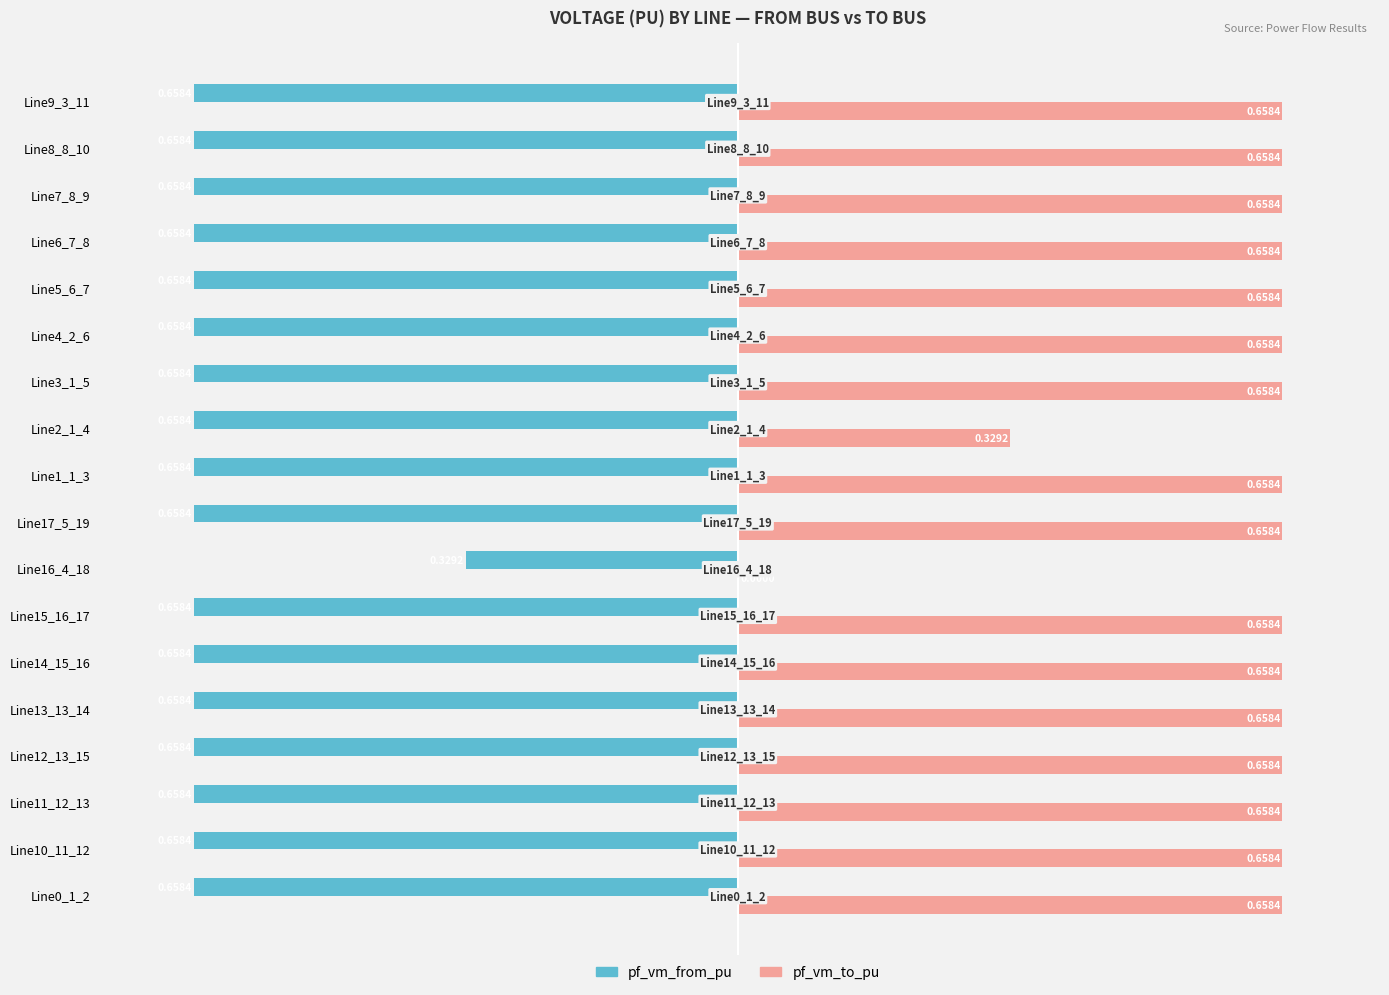

Which series has the largest total across all categories?

pf_vm_to_pu